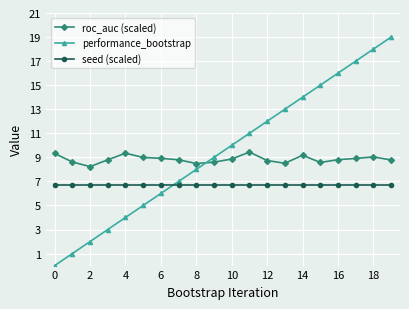

What is the lowest value of the roc_auc (scaled) series?

8.2